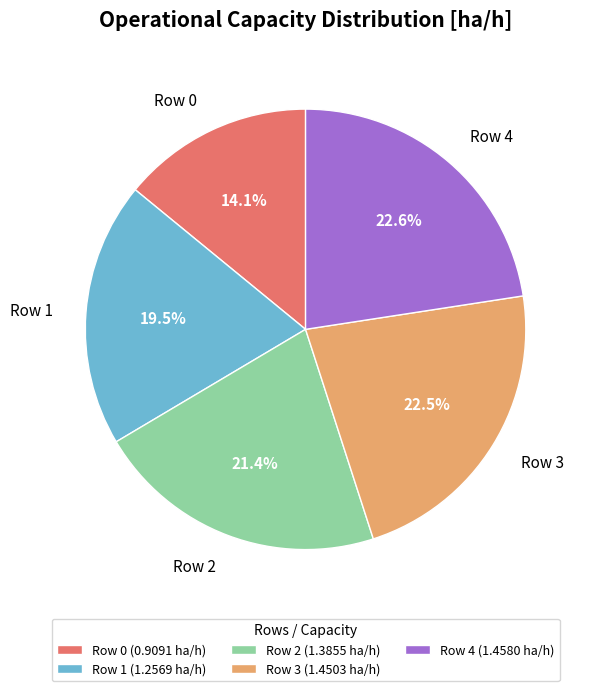

What is the ratio of the value at Row 3 (1.4503 ha/h) to the value at Row 1 (1.2569 ha/h)?

1.2